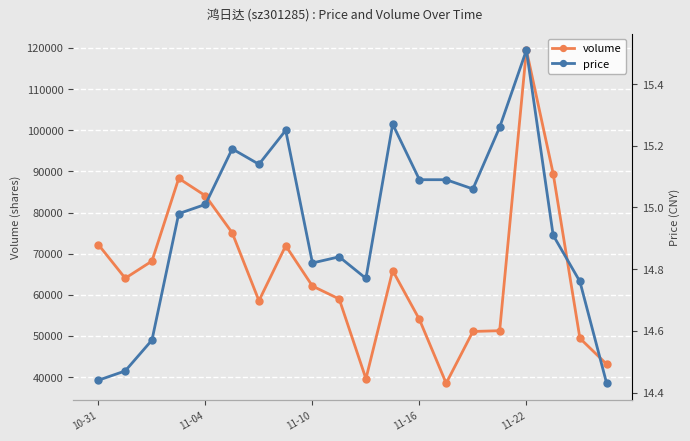

Is it true that volume equals 38506.0 at 13?

True